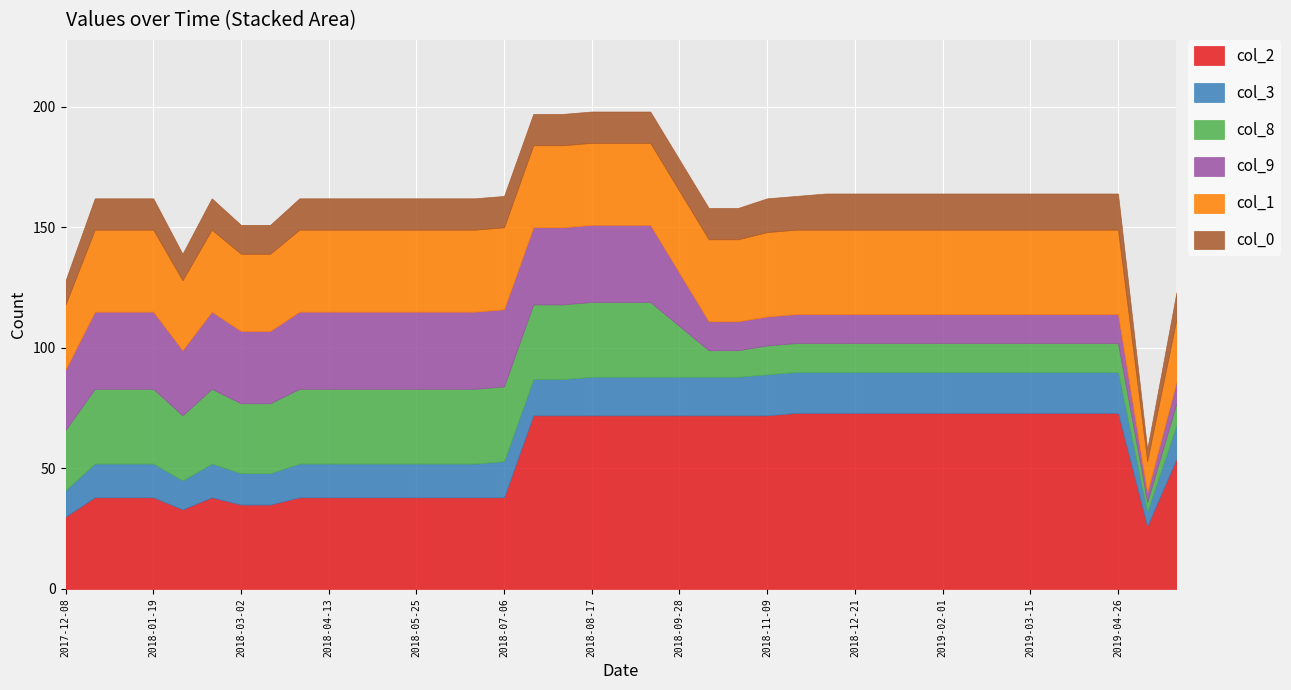

True or false: col_0 has more than 1 points higher than both neighbors.

False